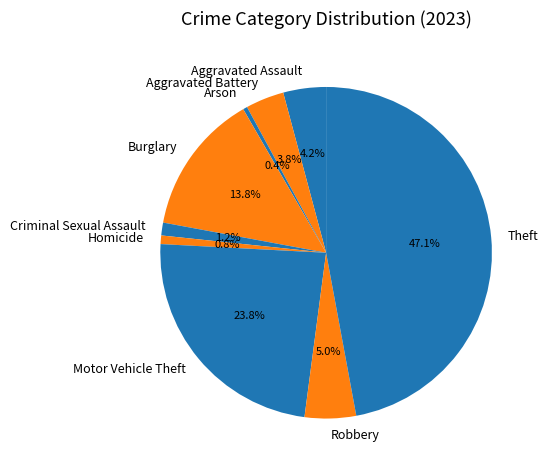

To the nearest percent, what is the difference between the largest and smallest slice percentages?

47%